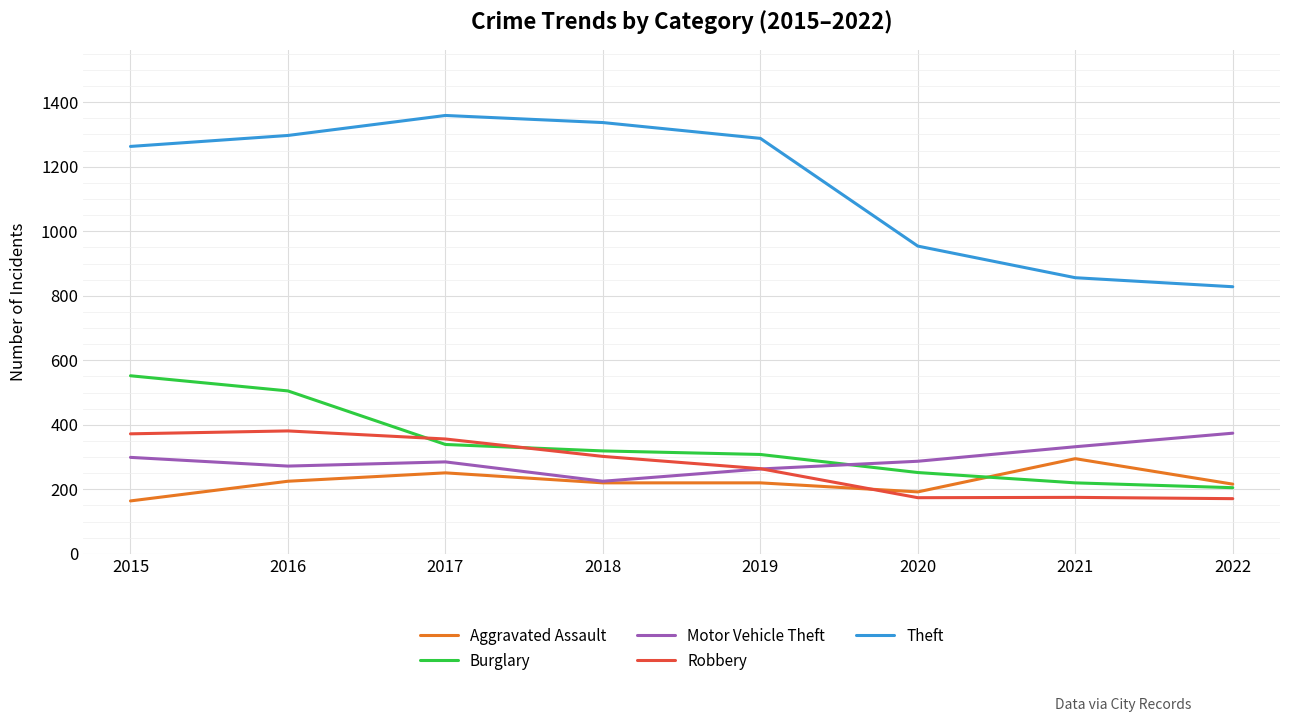

Which series has the largest range (max minus min)?

Theft